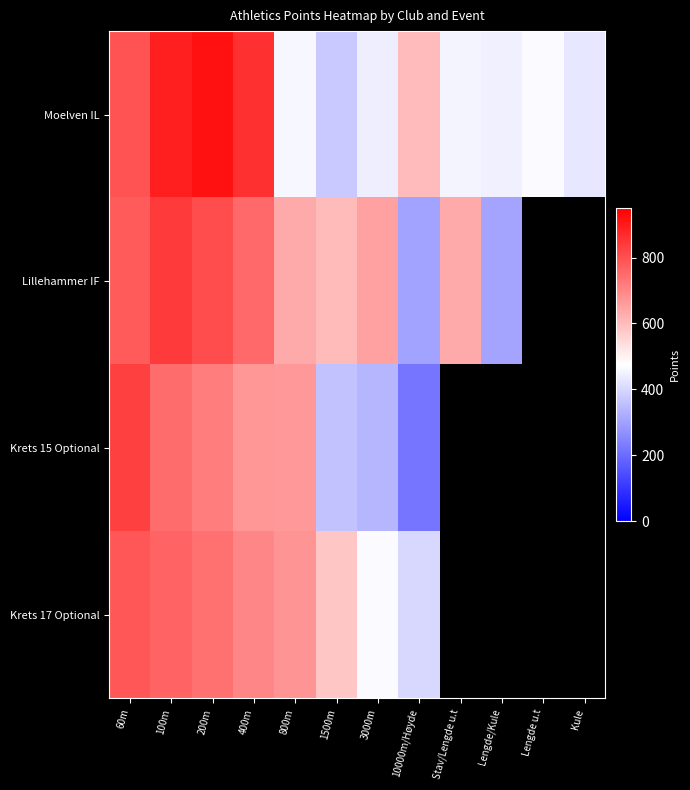

What is the sum of all Moelven IL values?

7144.0